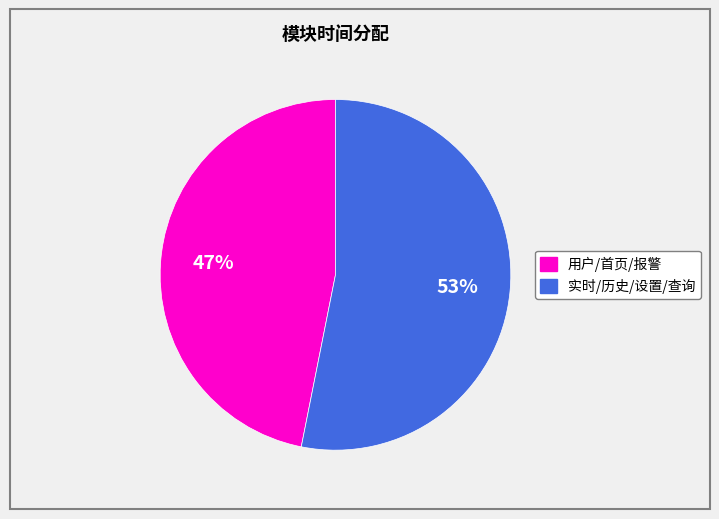

To the nearest percent, what is the average slice percentage?

50%